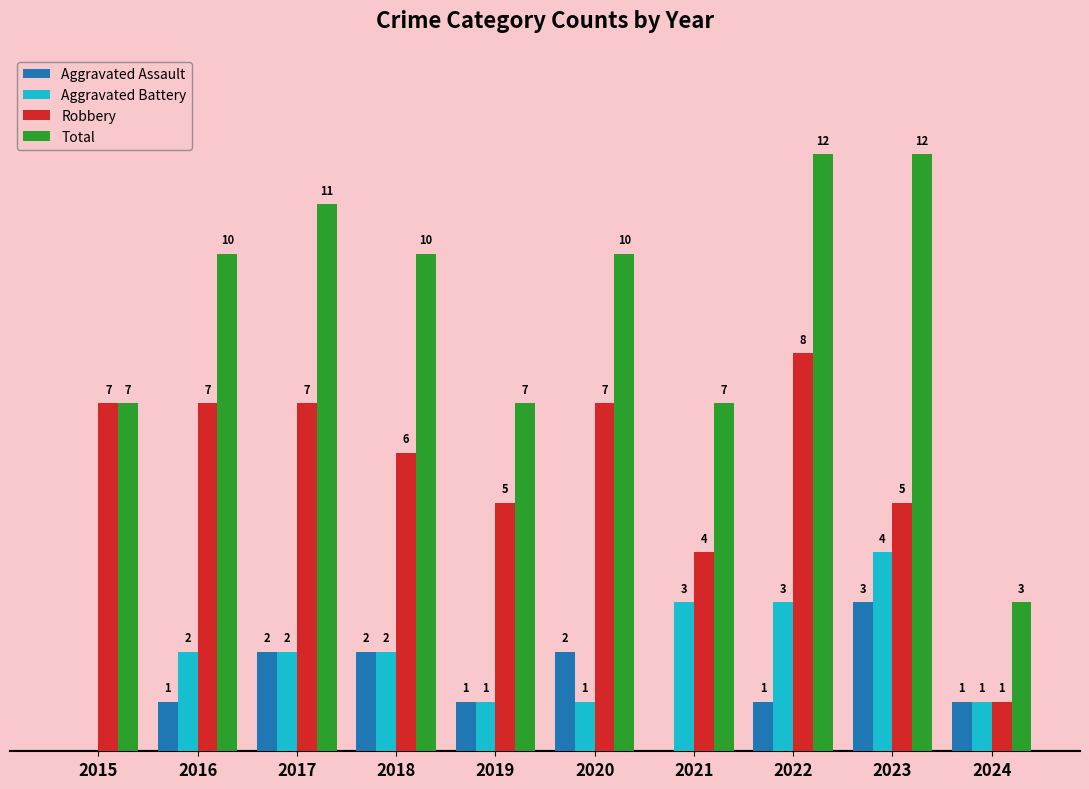

Which series has the largest total across all categories?

Total